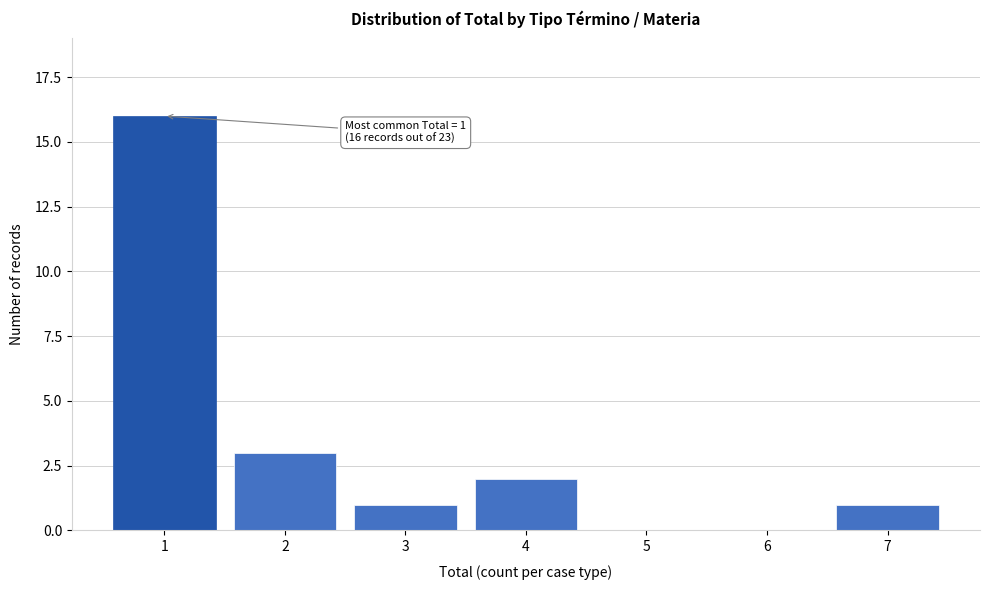

Reading left to right, list all the values displayed in this chart.

1=16	2=3	3=1	4=2	5=0	6=0	7=1